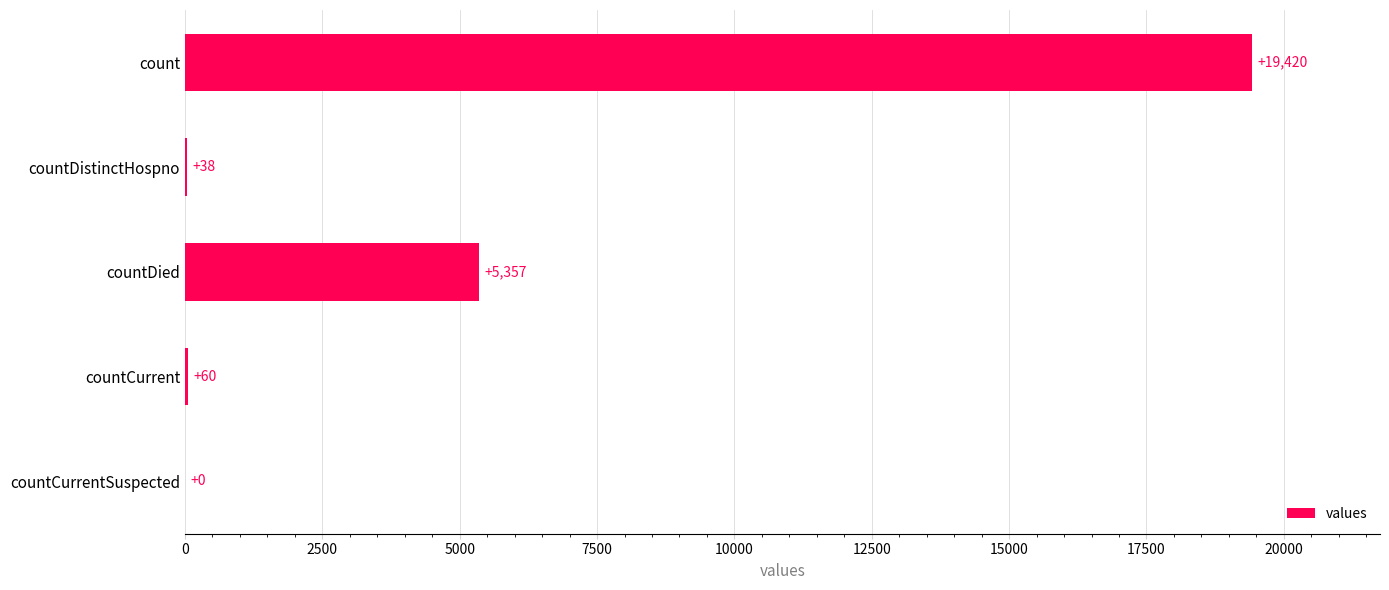

What is the maximum value shown in the chart?

19420